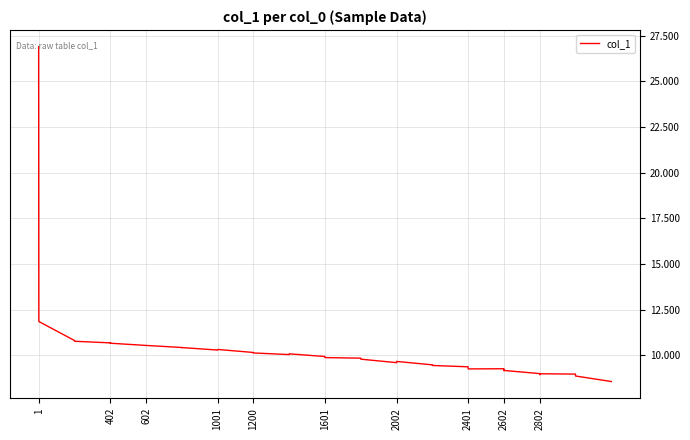

What is the value of the 17th point from the left?

10.1